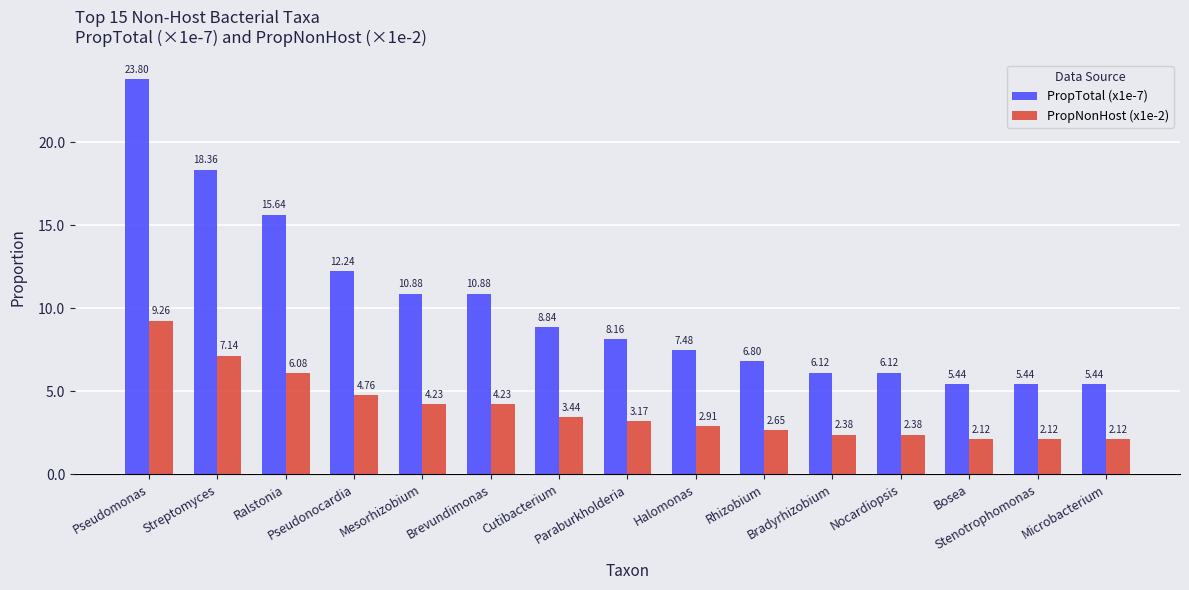

How many groups of bars are there?

15